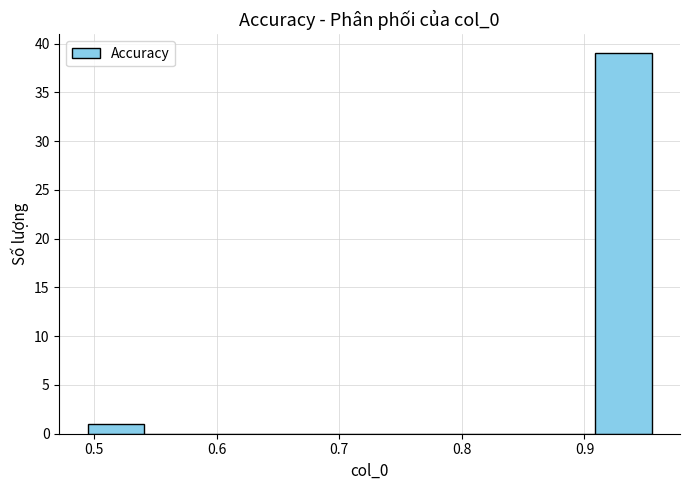

Reading left to right, transcribe this chart: for each bar, give the range it covers on the x-axis and its height. Neither the bar edges nor the heights are printed on the chart, so give them approximately, as read against the axes.

0.49 to 0.54: 1
0.54 to 0.59: 0
0.59 to 0.63: 0
0.63 to 0.68: 0
0.68 to 0.72: 0
0.72 to 0.77: 0
0.77 to 0.82: 0
0.82 to 0.86: 0
0.86 to 0.91: 0
0.91 to 0.95: 39